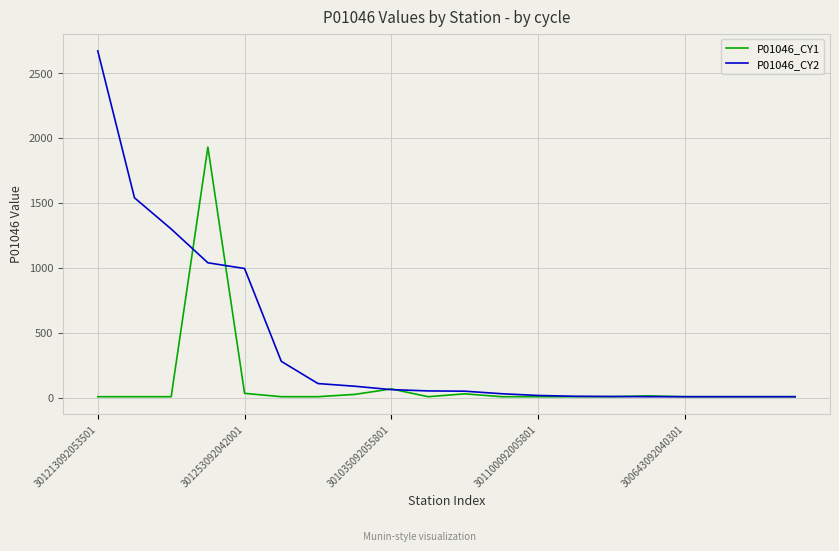

What is the sum of all P01046_CY1 values?

2249.9